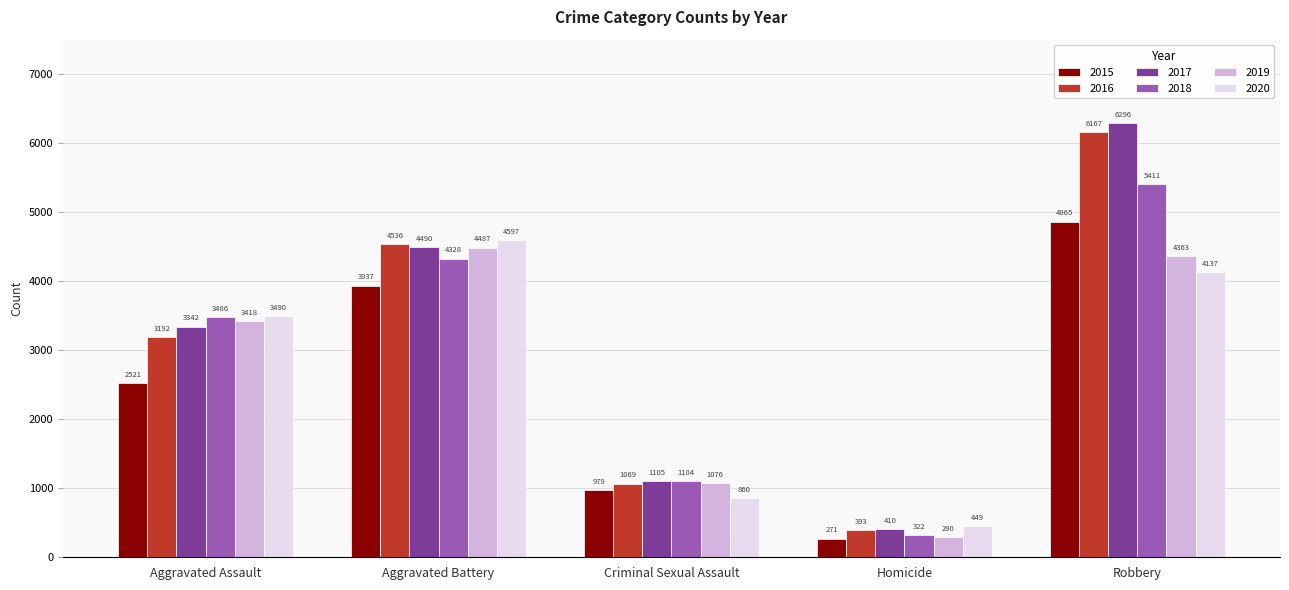

Are the bars horizontal?

No